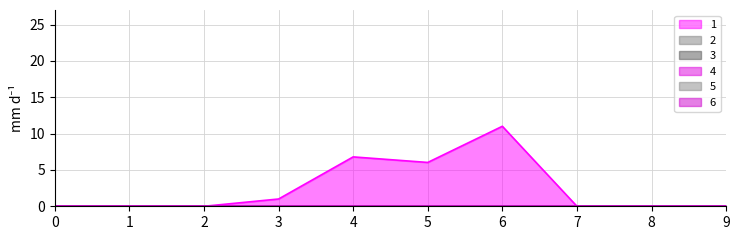

True or false: 2 and 4 intersect in this chart.

False